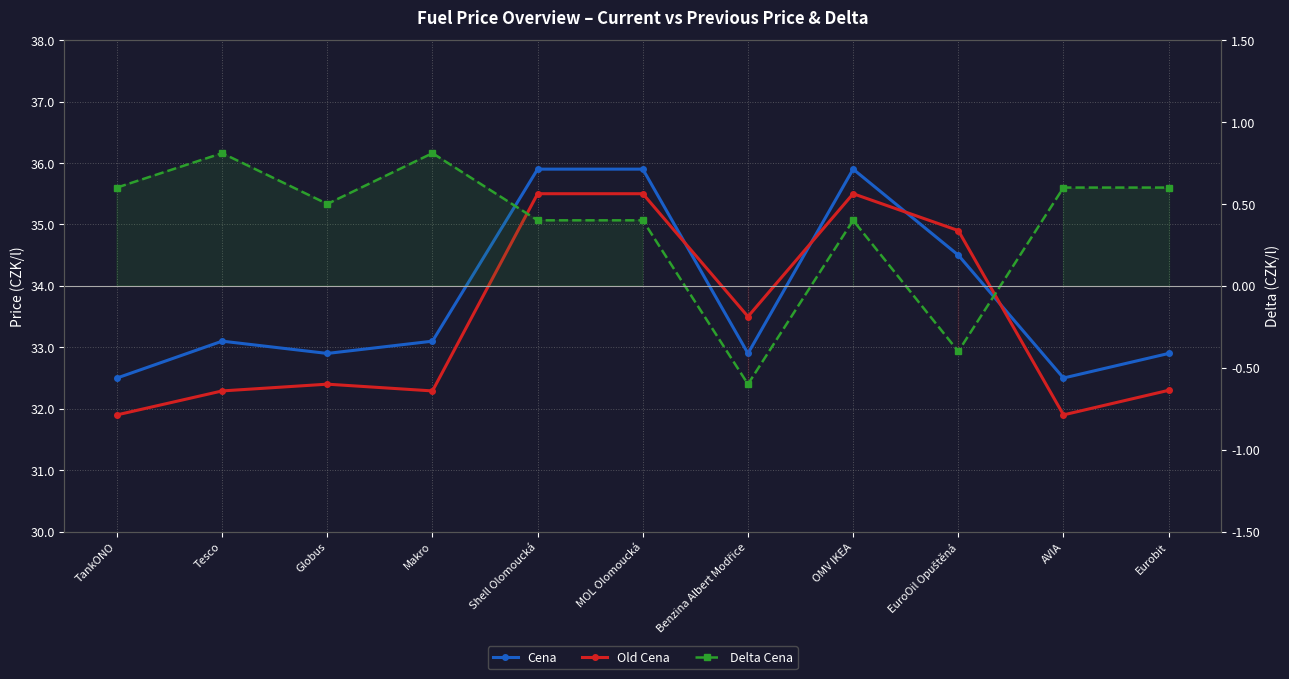

Which series has the largest total across all categories?

Cena